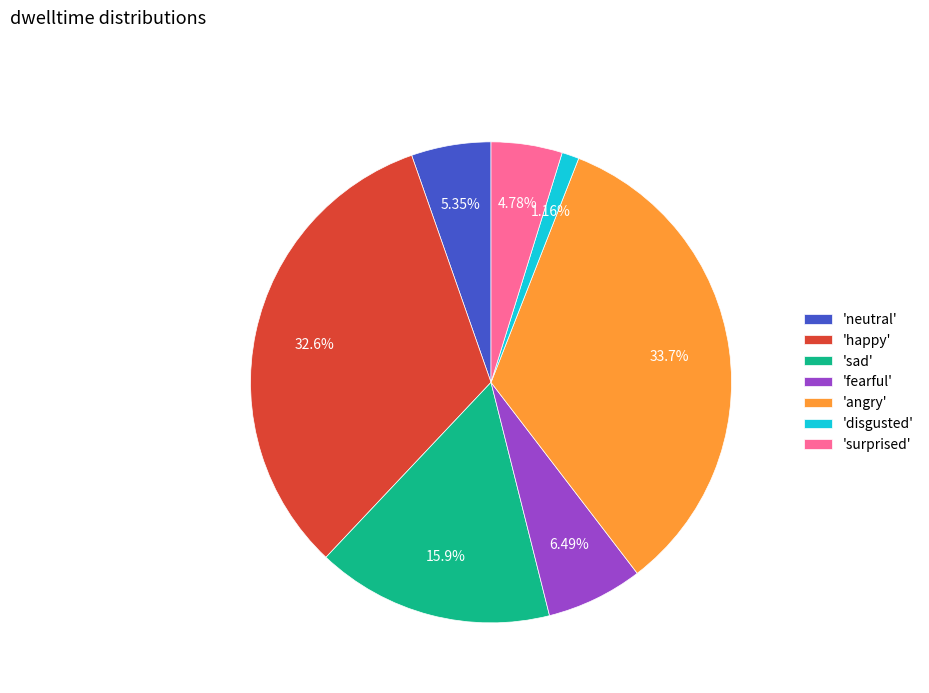

Does any single category account for the majority?

No